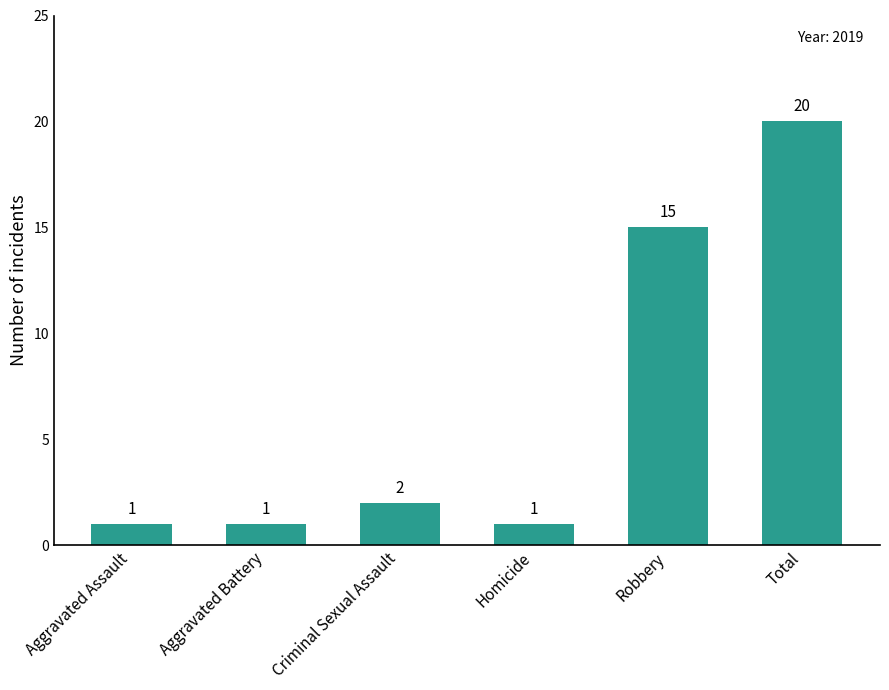

How many data points are less than 2?

3